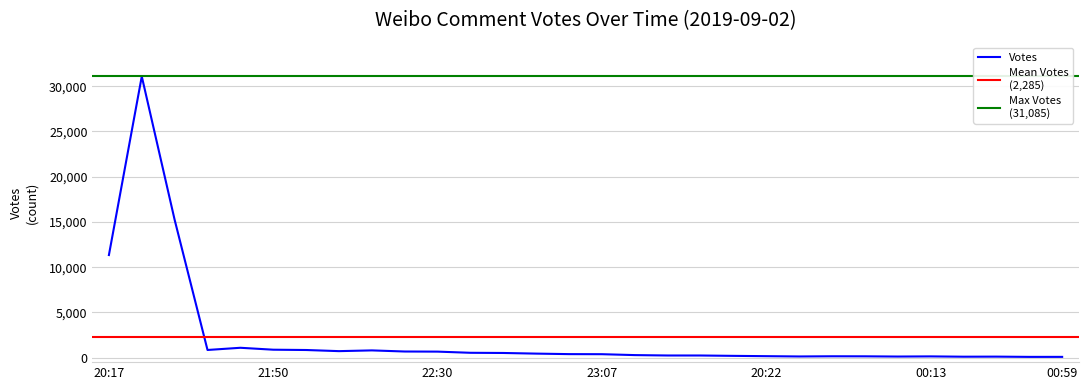

True or false: the data has more than 2 interior local peaks.

True